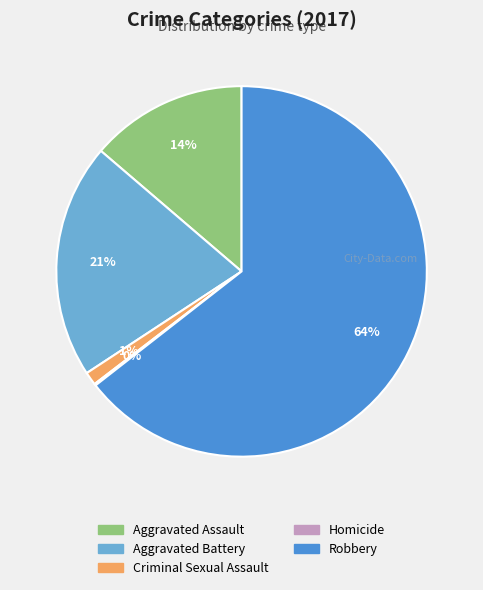

The Aggravated Battery slice represents 21% of the pie. True or false?

True